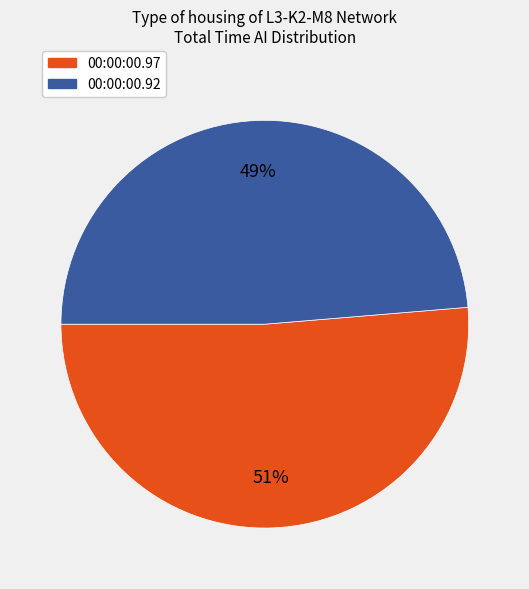

Which category has the biggest portion of the pie?

00:00:00.97